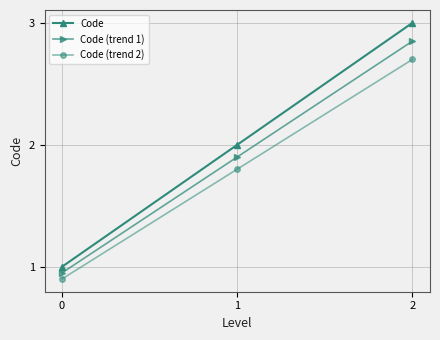

What is the lowest value of the Code series?

1.0